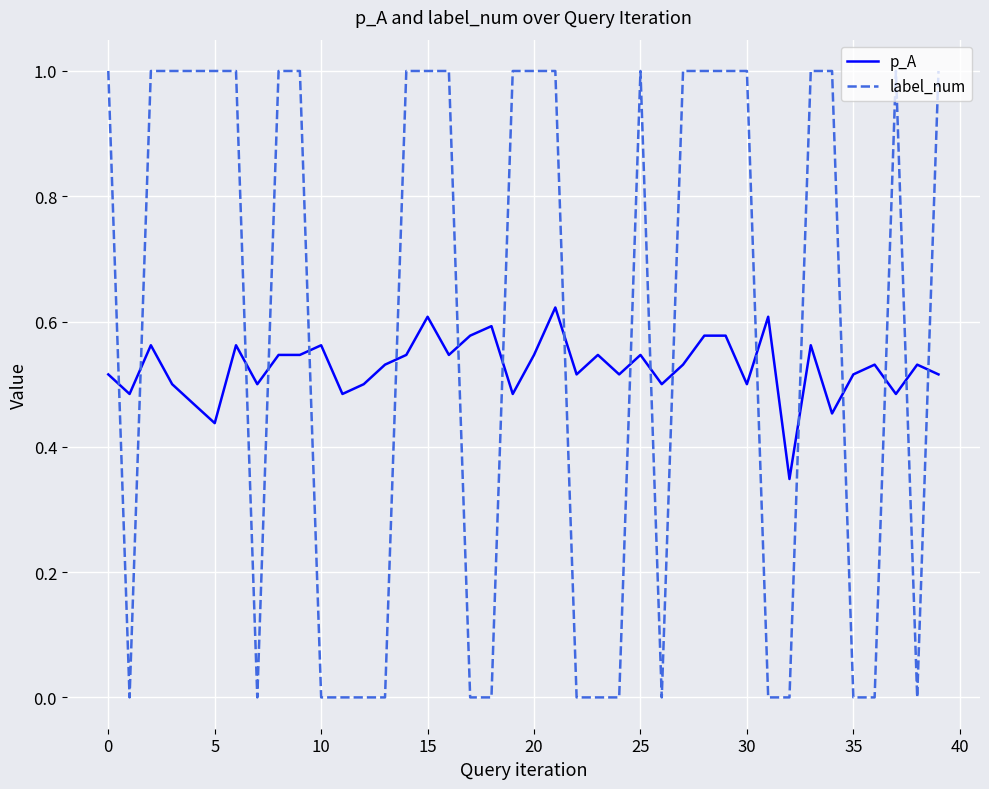

What is the highest value of the label_num series?

1.0